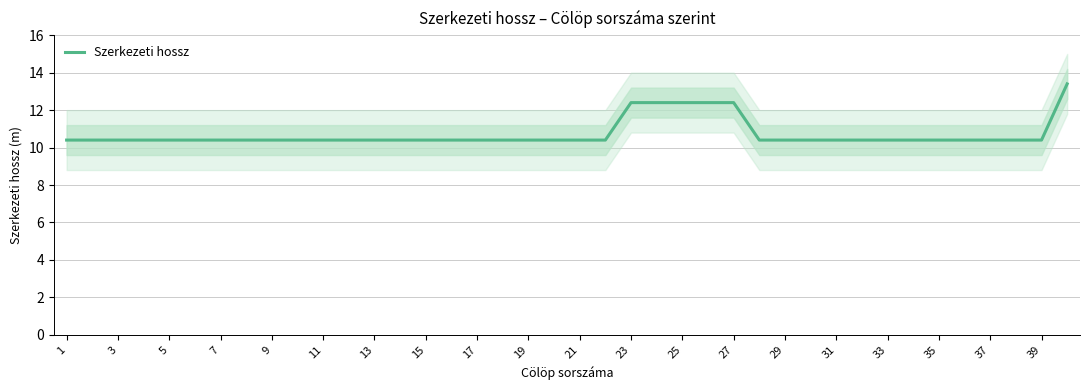

Is it true that Szerkezeti hossz equals 10.4 at 37?

True